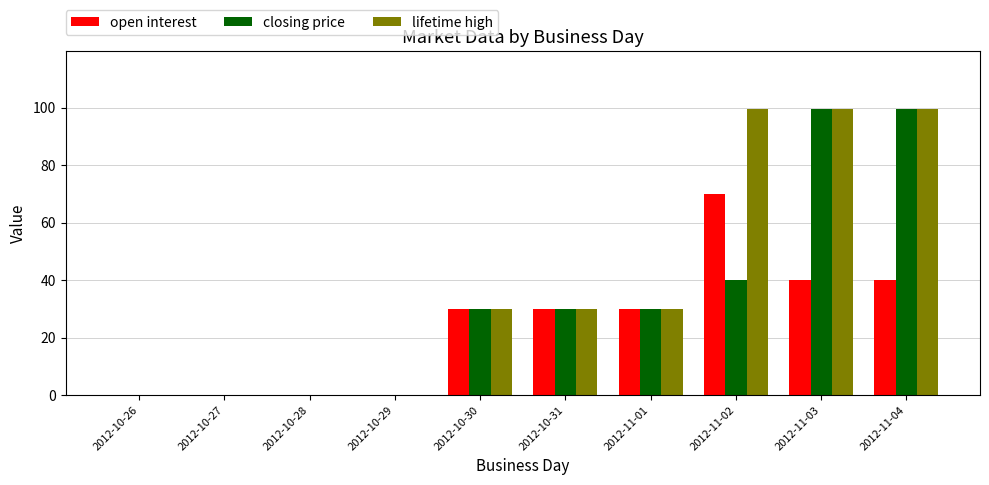

Count the number of data series in this chart.

3